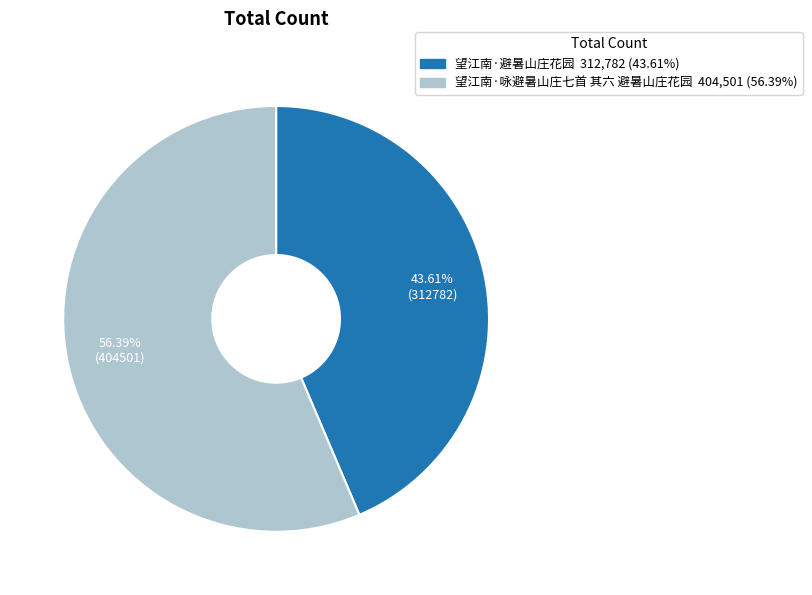

Does 望江南·咏避暑山庄七首 其六 避暑山庄花园 account for over 50% of the chart?

Yes